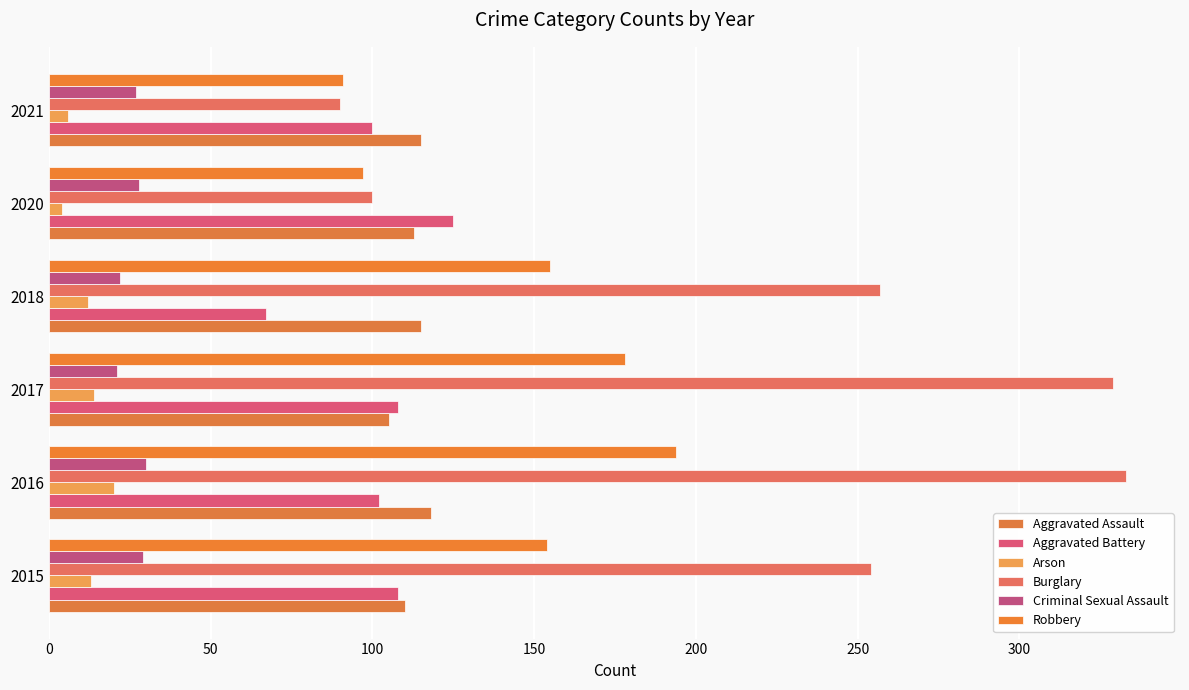

How many values in the Criminal Sexual Assault series are below 28?

3